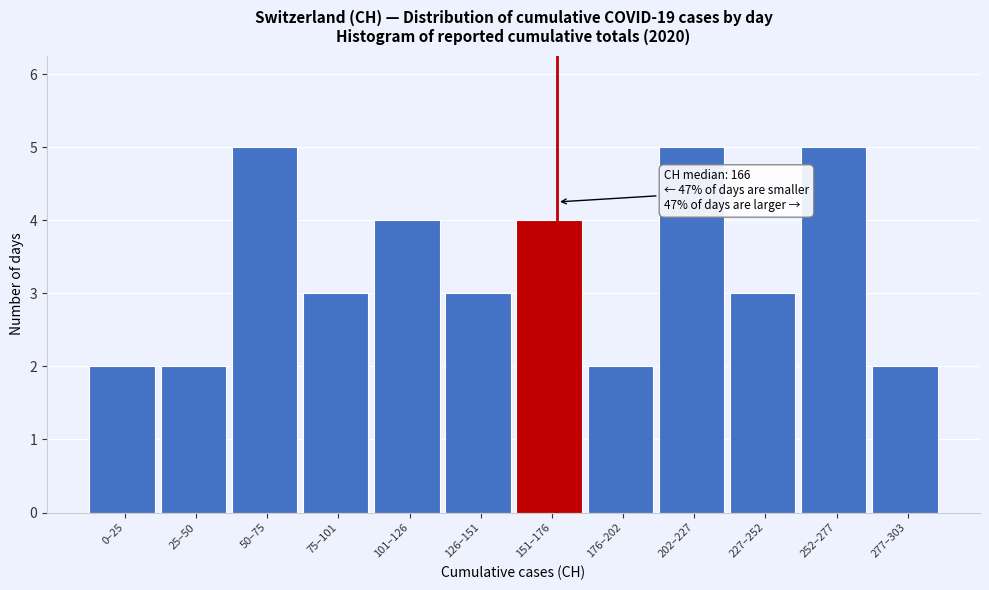

Reading left to right, what are all the values shown in this chart?

2	2	5	3	4	3	4	2	5	3	5	2